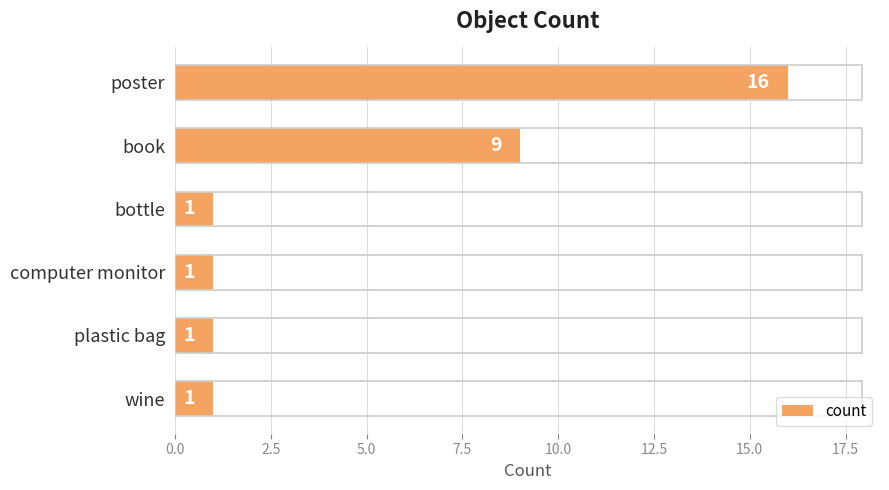

What is the smallest value displayed?

1